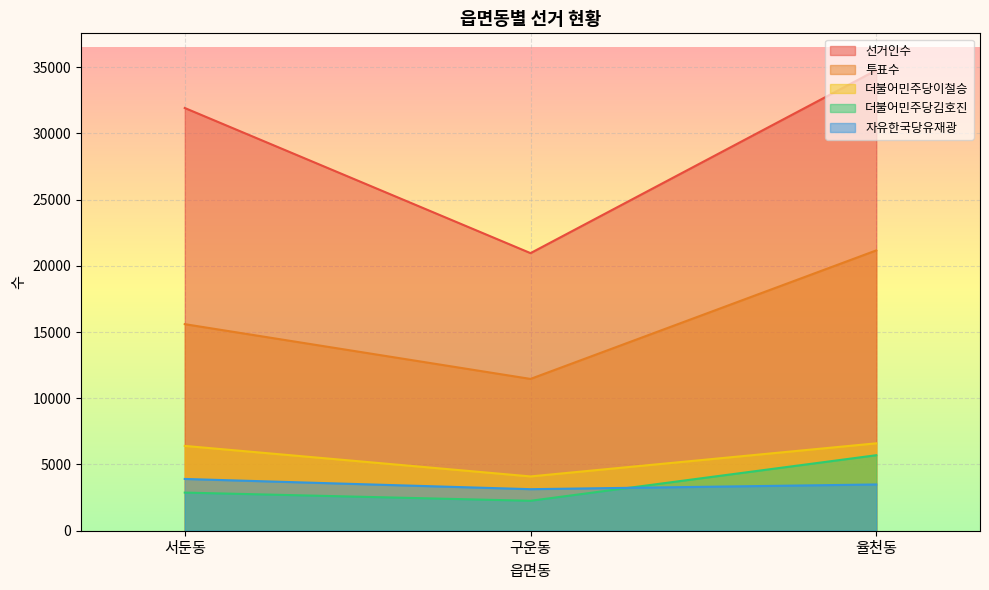

What is the difference between the maximum and minimum values in the 투표수 series?

9702